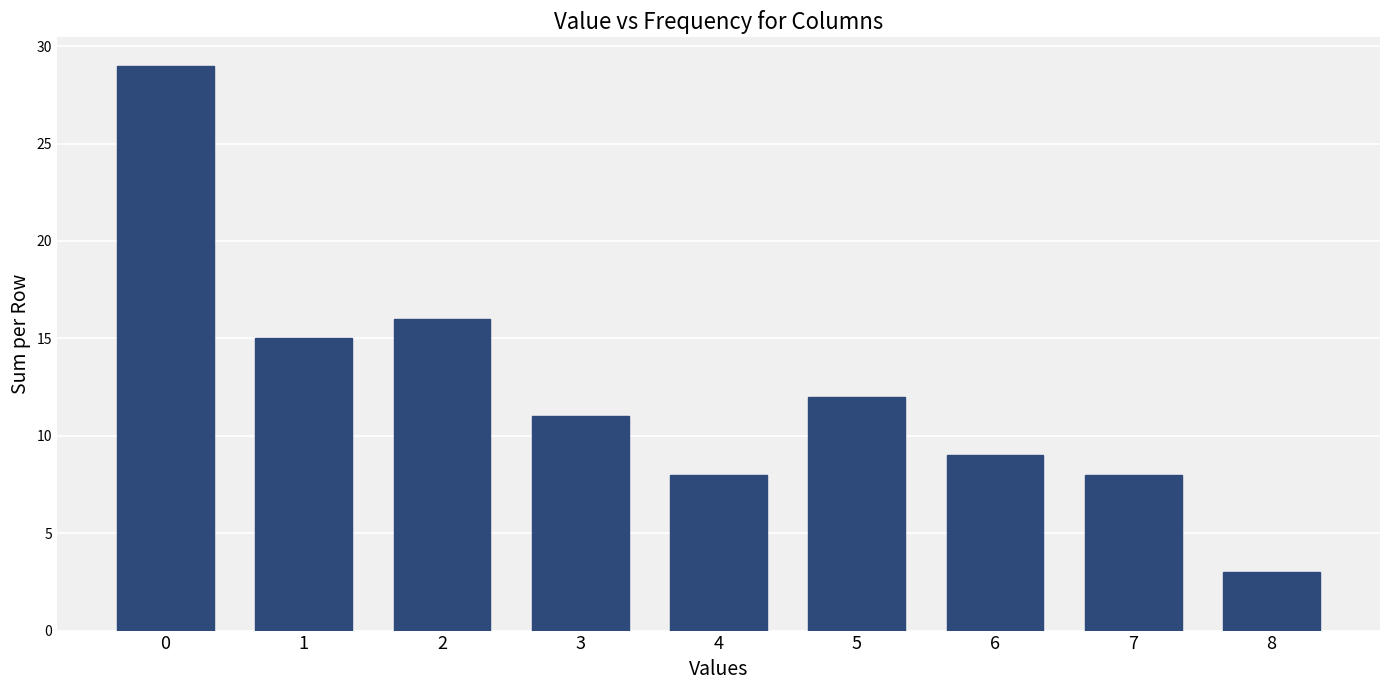

Which category has the lowest value across all series?

8